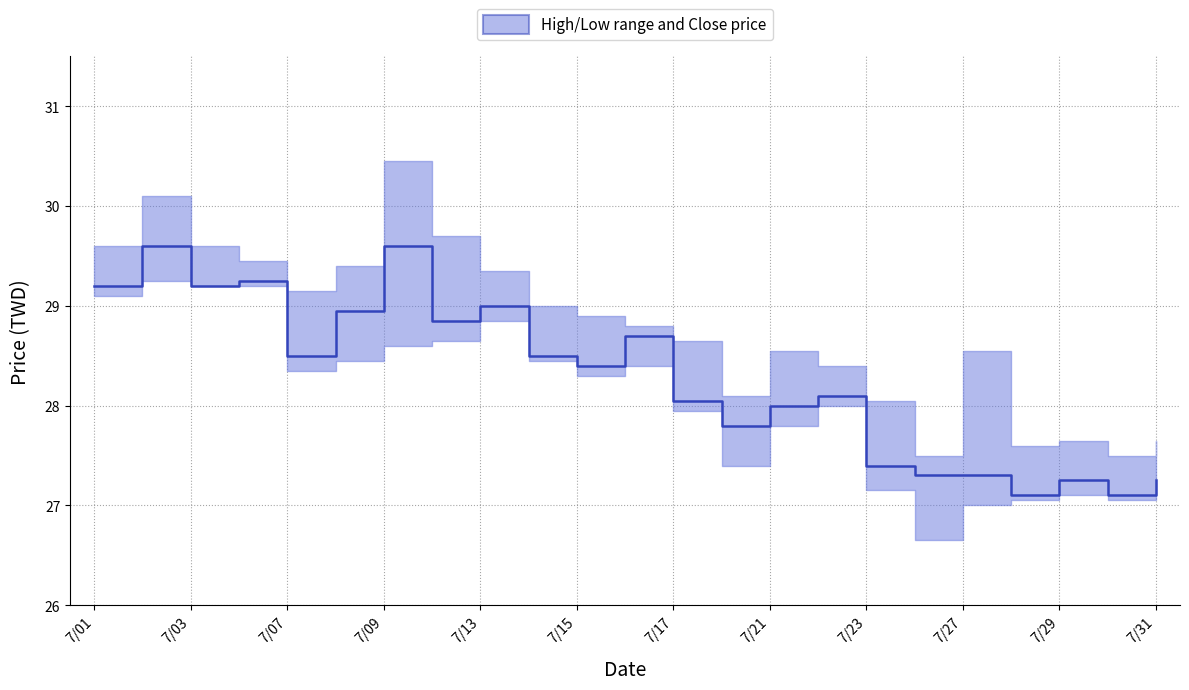

Which has a higher value, 7/07 or 7/29?

7/07